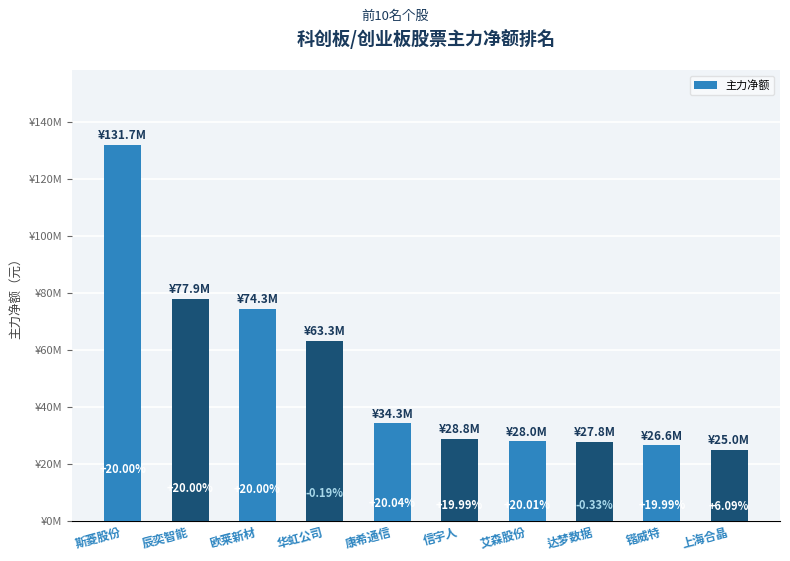

Rank the categories by value from highest to lowest.

斯菱股份, 辰奕智能, 欧莱新材, 华虹公司, 康希通信, 信宇人, 艾森股份, 达梦数据, 锴威特, 上海合晶